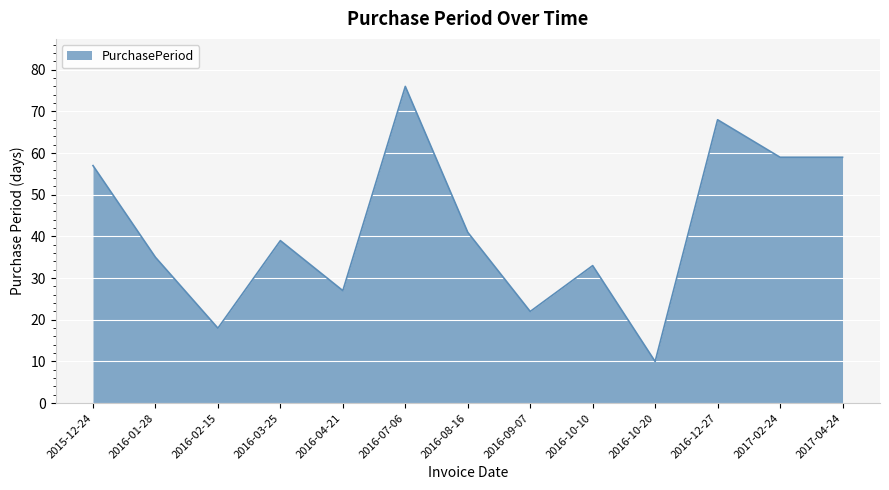

At which label does the data first exceed 39?

2015-12-24